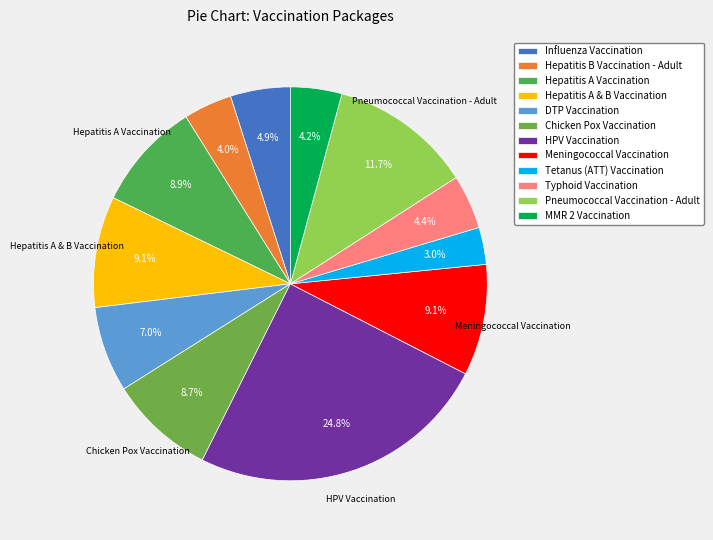

How many segments does this pie chart have?

12